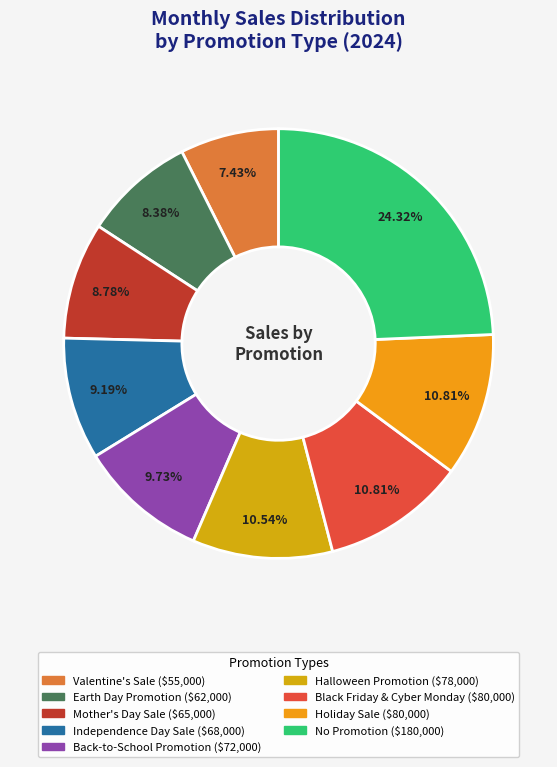

True or false: Mother's Day Sale accounts for 21% of the total.

False